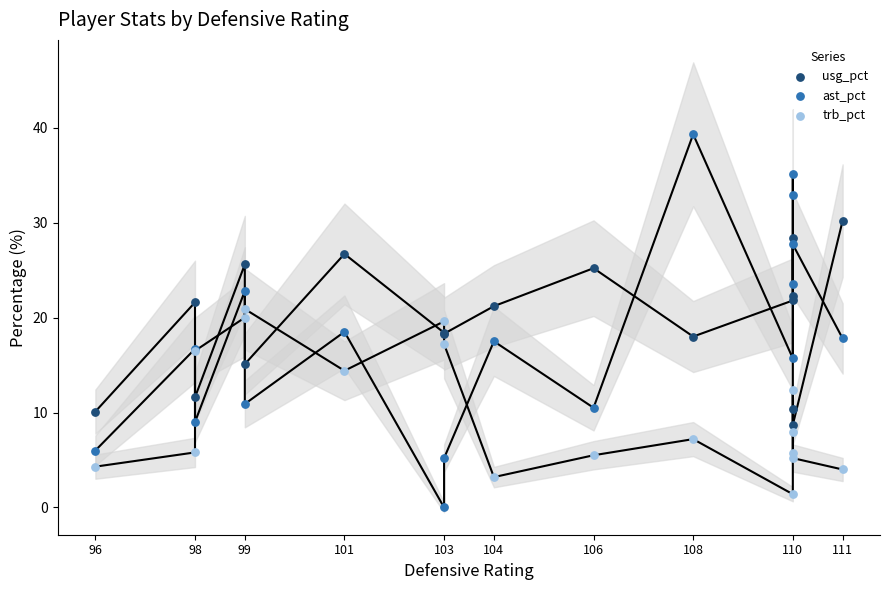

Which series contains the highest Y value?

ast_pct